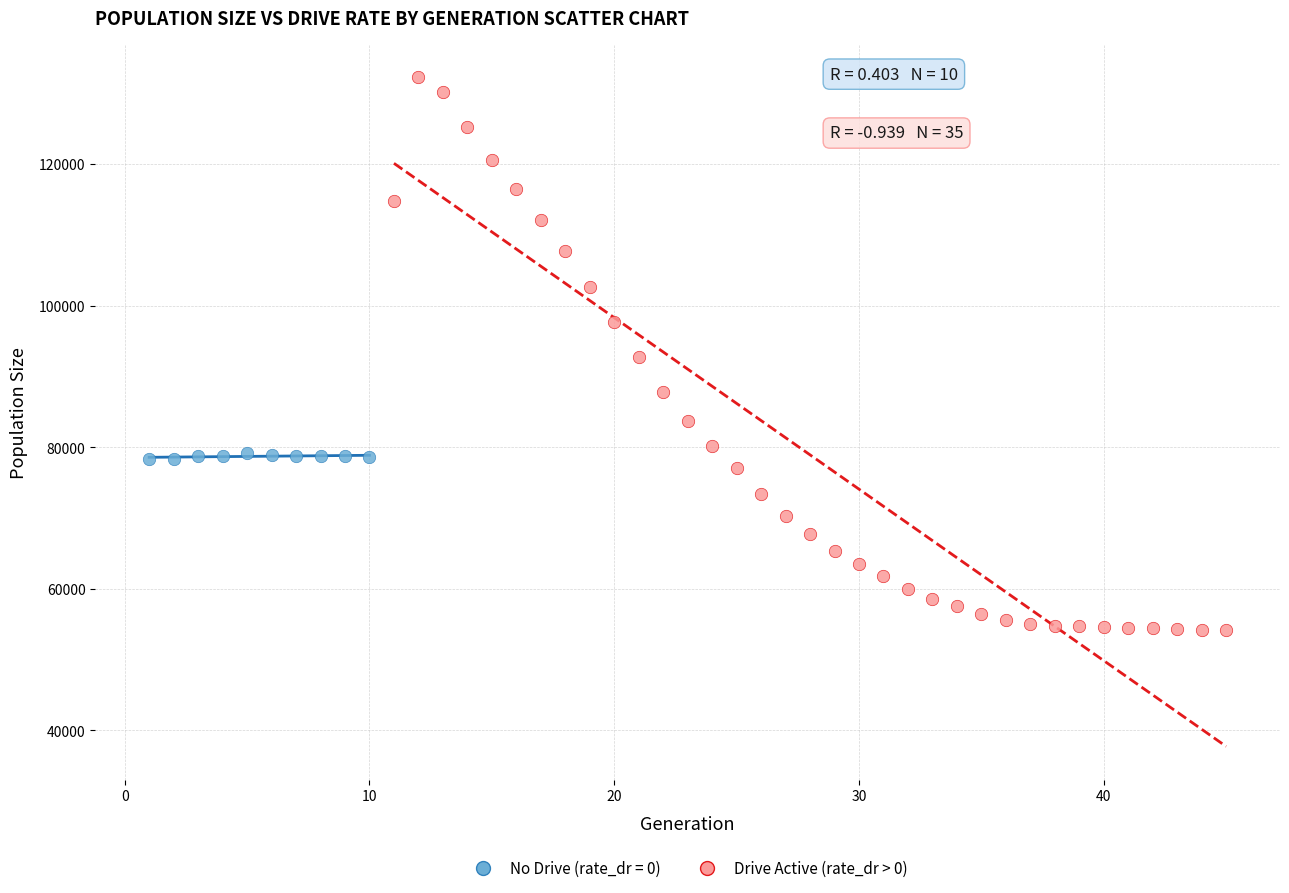

Which series contains the highest Y value?

Drive Active (rate_dr > 0)